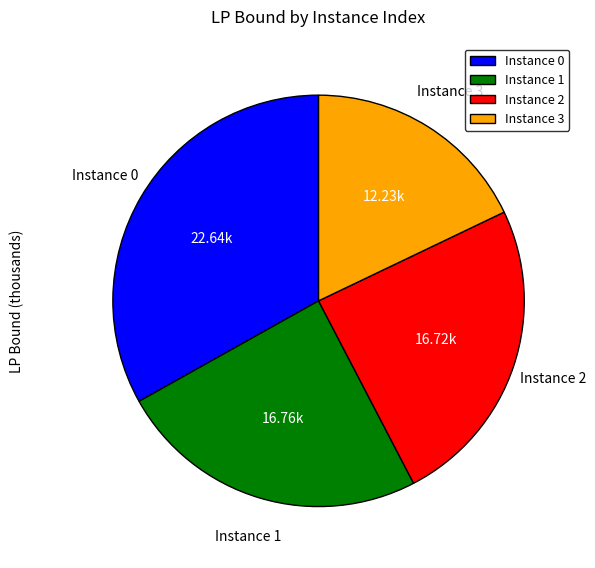

Is the sum of Instance 2 and Instance 3 greater than half?

No